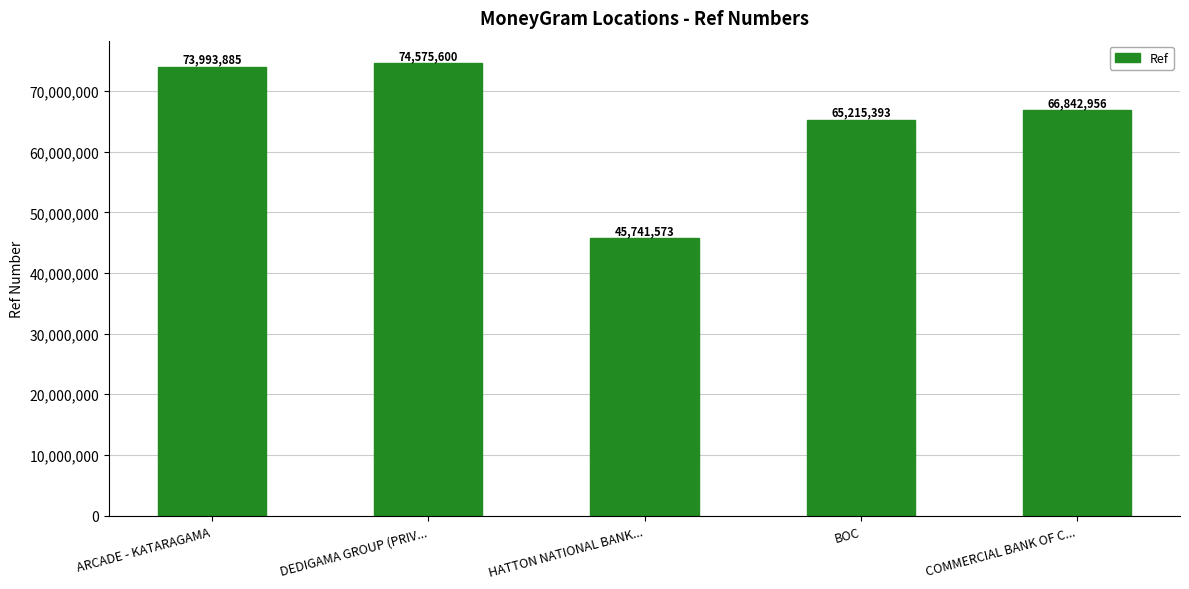

Approximately how many times larger is the value at COMMERCIAL BANK OF C... compared to HATTON NATIONAL BANK...?

1.5